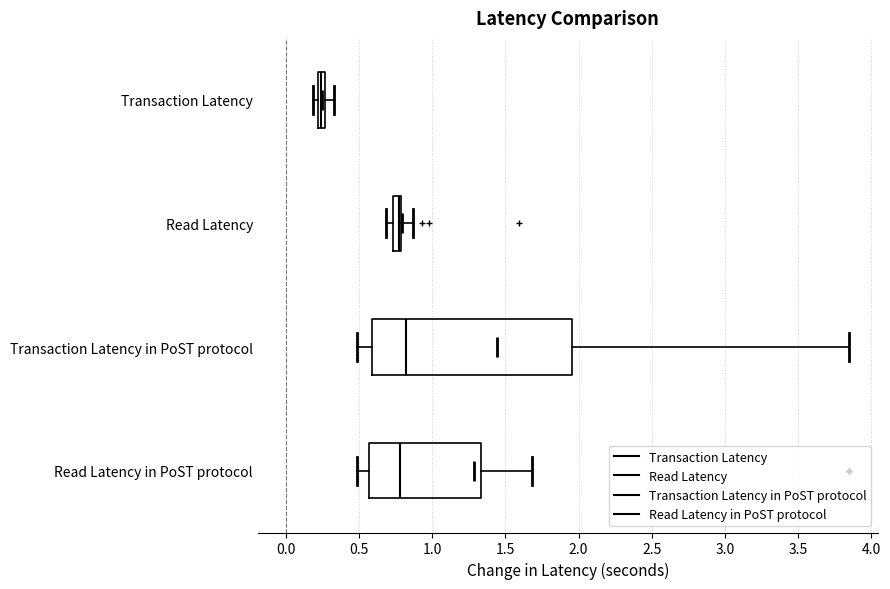

Comparing the boxes themselves (not the whiskers), which one is the widest?

Transaction Latency in PoST protocol